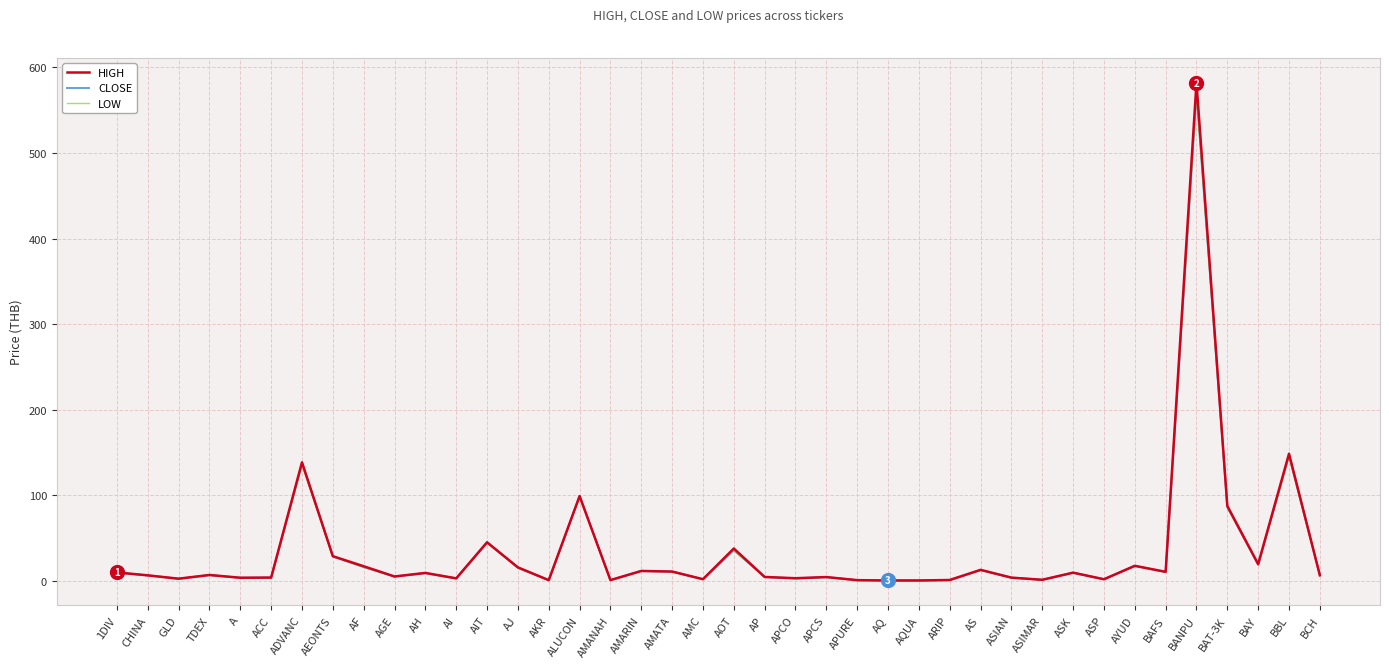

List the labels in order of LOW value, smallest first.

AQ, AQUA, AKR, APURE, AMANAH, ARIP, ASIMAR, ASP, AMC, GLD, APCO, AI, A, ASIAN, ACC, APCS, AP, AGE, CHINA, BCH, TDEX, AH, ASK, 1DIV, BAFS, AMATA, AMARIN, AS, AJ, AF, AYUD, BAY, AEONTS, AOT, AIT, BAT-3K, ALUCON, ADVANC, BBL, BANPU